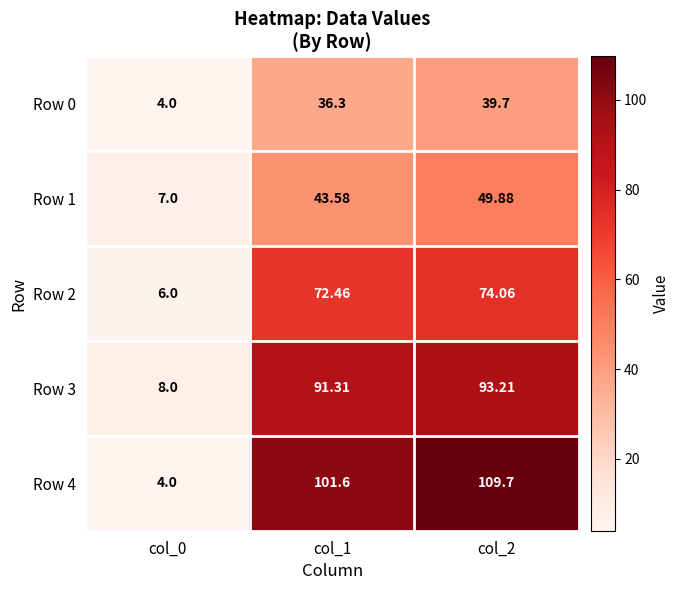

Rank the series by their average value, from highest to lowest.

Row 4, Row 3, Row 2, Row 1, Row 0